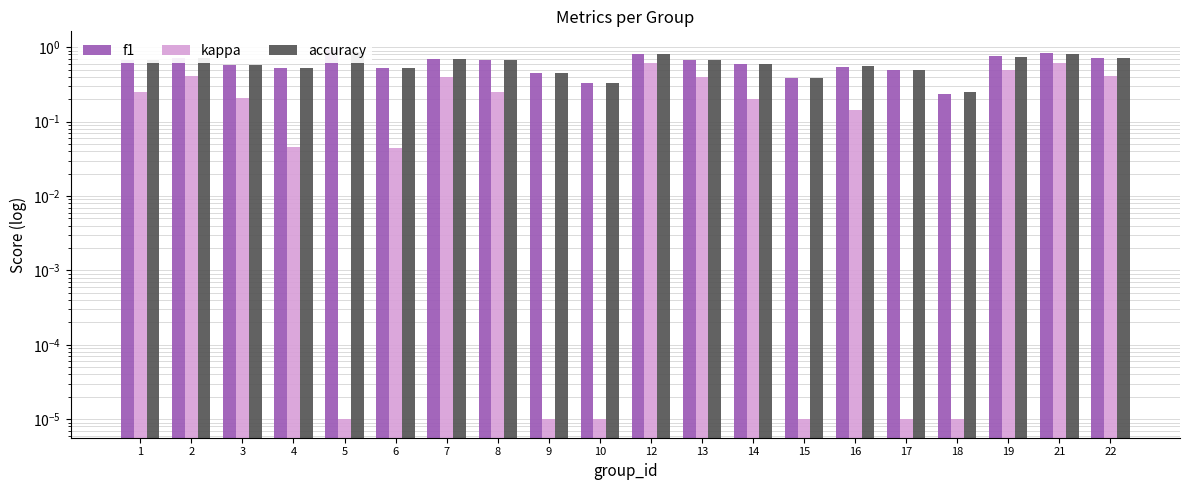

Between 14 and 13, which is larger?

13